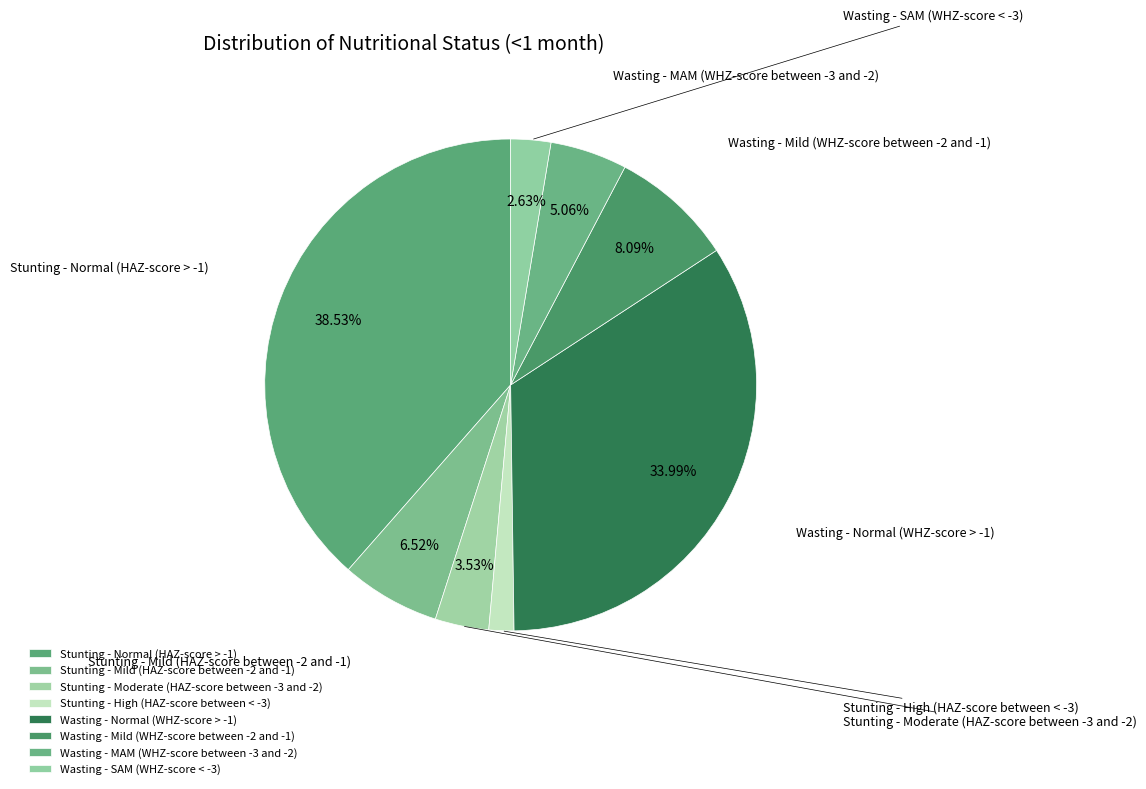

To the nearest percent, what percentage of the pie is Wasting - SAM (WHZ-score < -3)?

3%